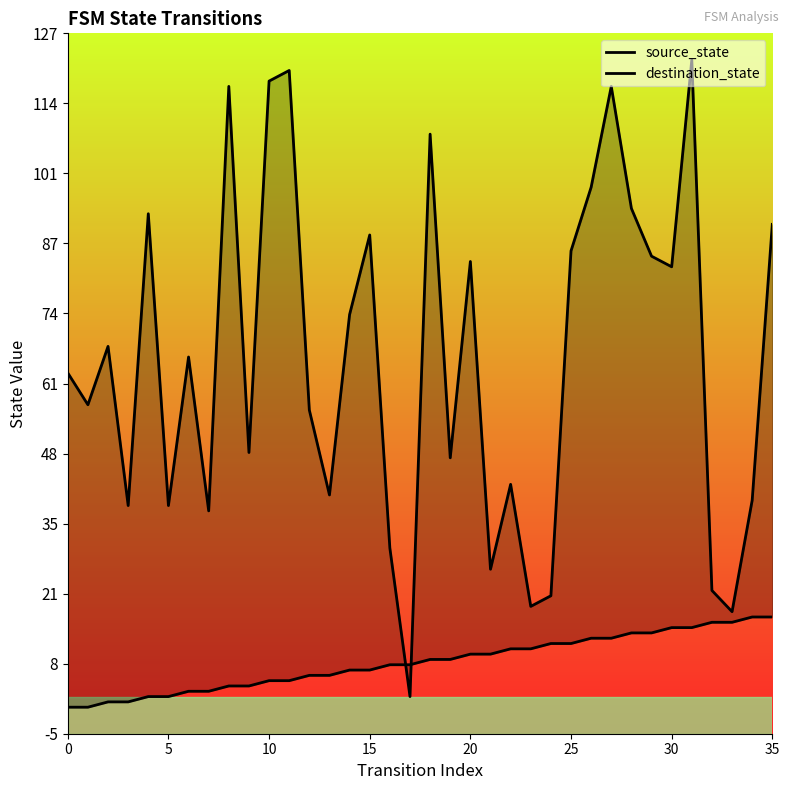

Where do source_state and destination_state first cross each other?

16 and 17